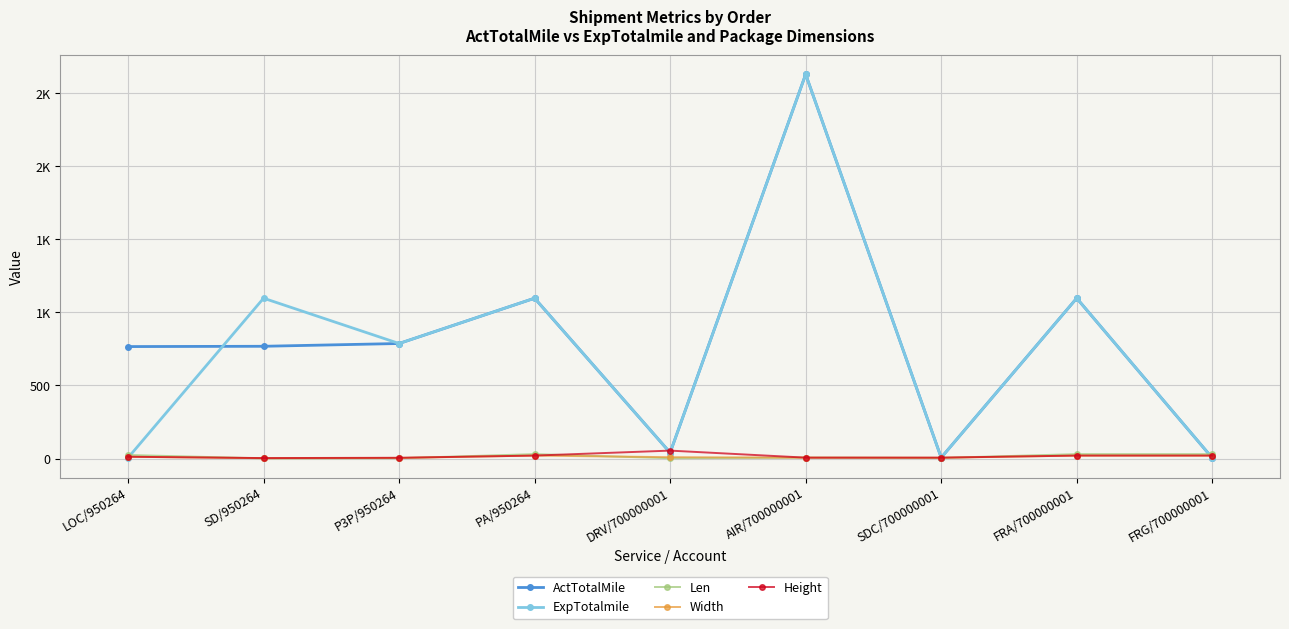

Does the chart have visible grid lines?

Yes